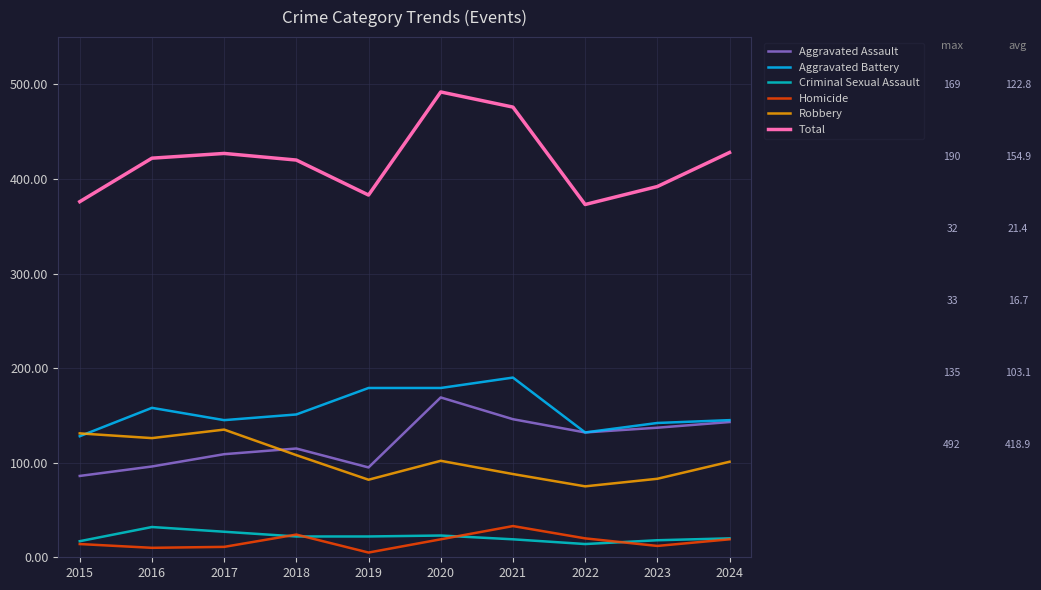

Is the value of Total at 2024 greater than the value of Aggravated Battery at 2015?

Yes